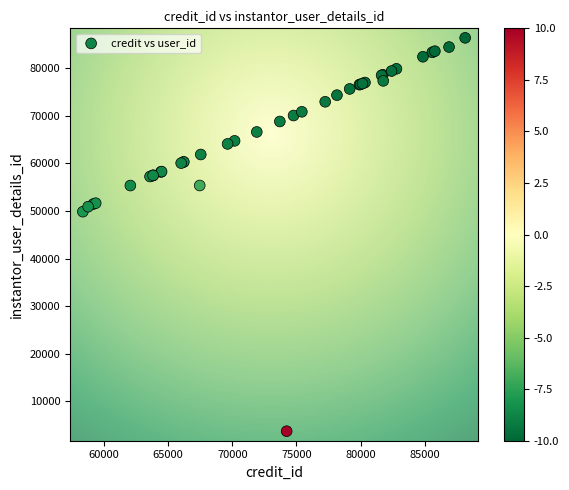

What Y value in the scatter plot is closest to 45044?

49844